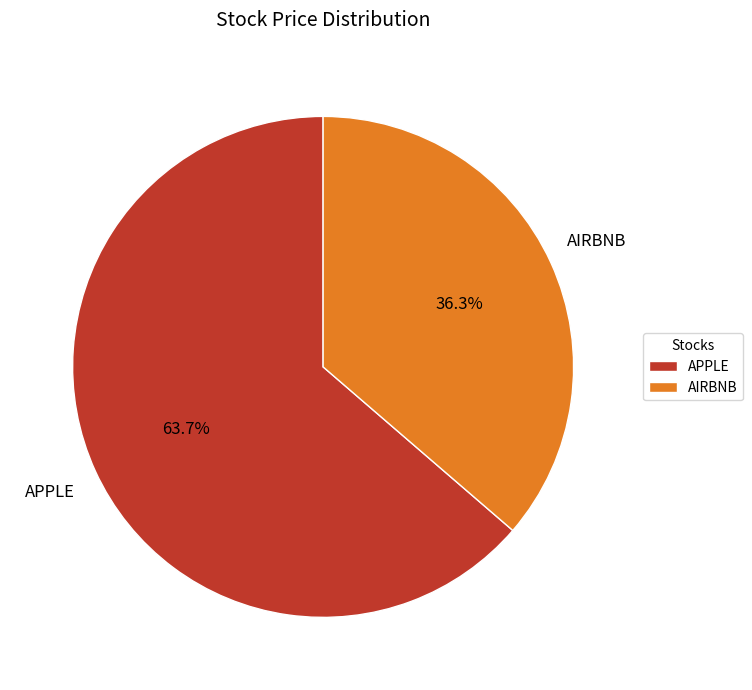

The APPLE slice represents 70% of the pie. True or false?

False